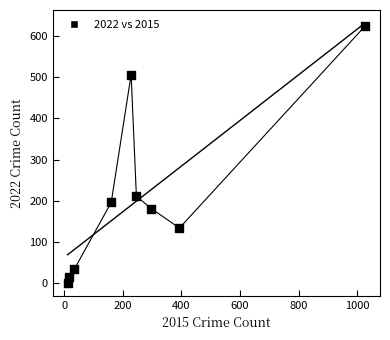

What Y value in the scatter plot is closest to 312?

211